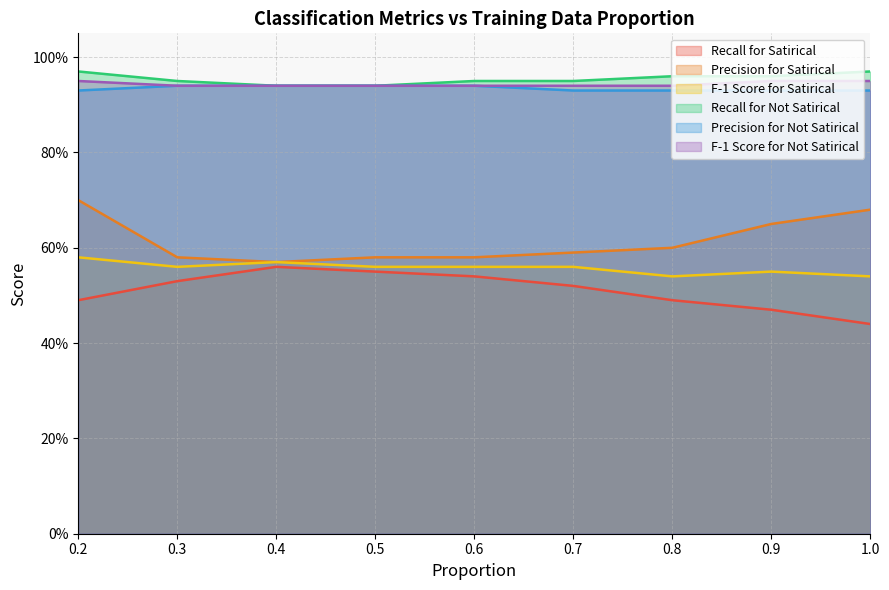

True or false: F-1 Score for Satirical and Recall for Not Satirical intersect in this chart.

False